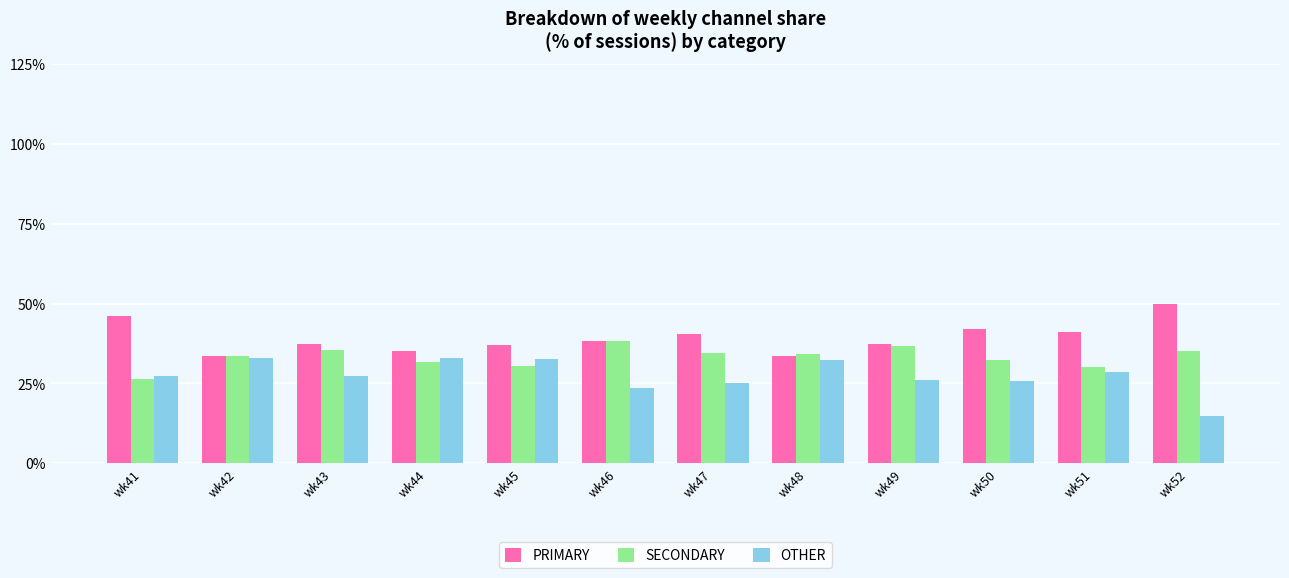

How many groups of bars are there?

12